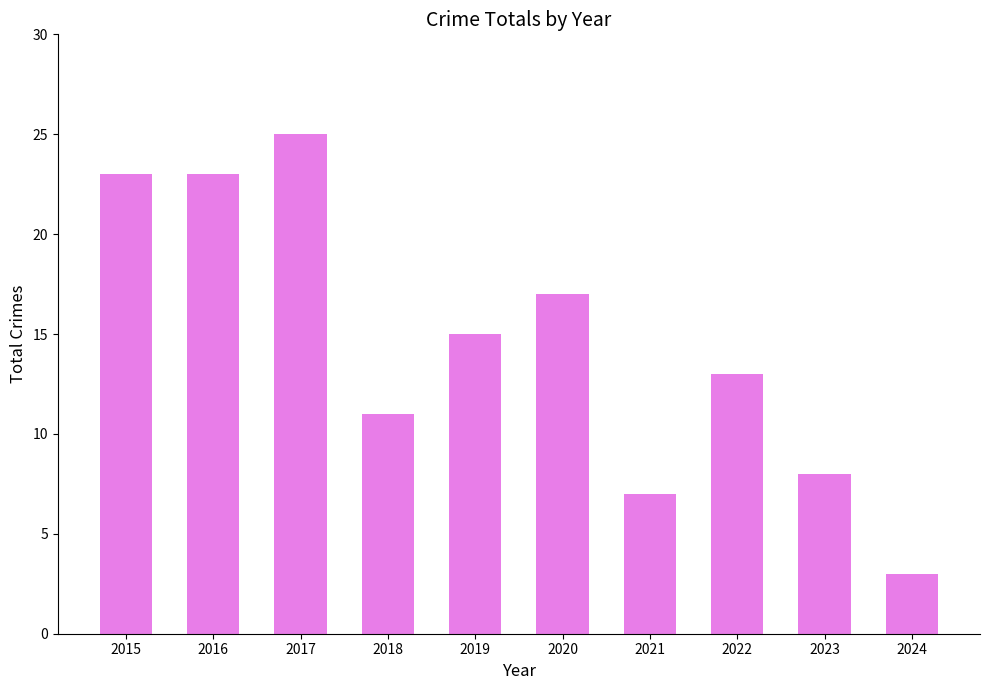

Which has a higher value, 2015 or 2020?

2015